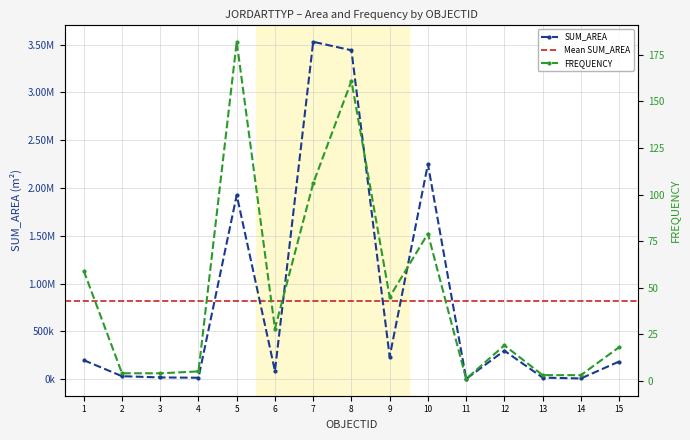

Which label corresponds to the smallest value in the chart?

11